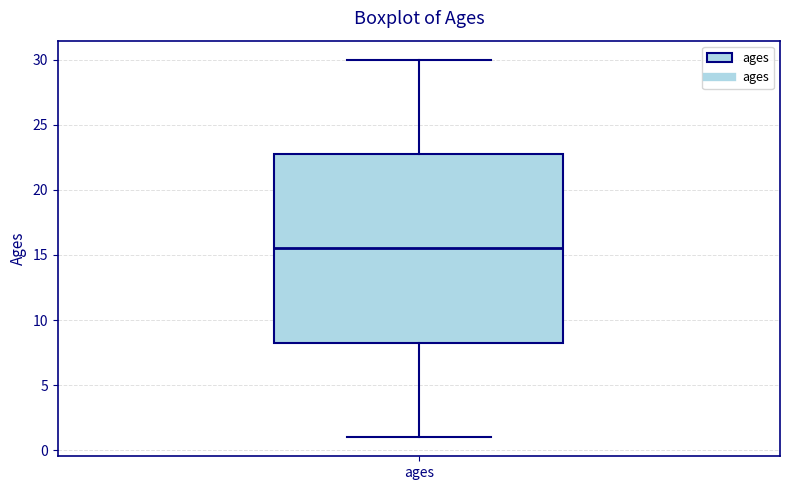

Where does the upper whisker of the box for ages end on the y-axis? The values are not printed on the chart, so give them approximately, as read against the axis.

30.0